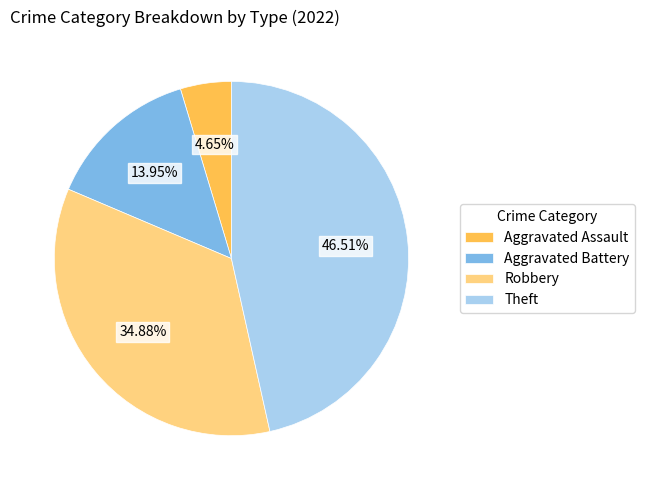

What percentage is the Aggravated Battery slice, to the nearest percent?

14%